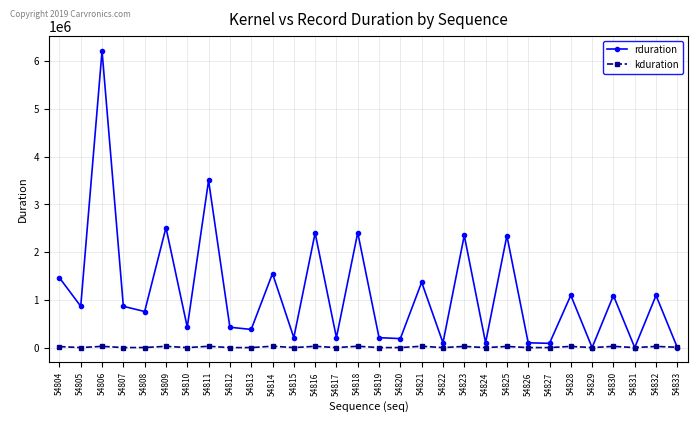

Which series changed the most between 54807 and 54809?

rduration